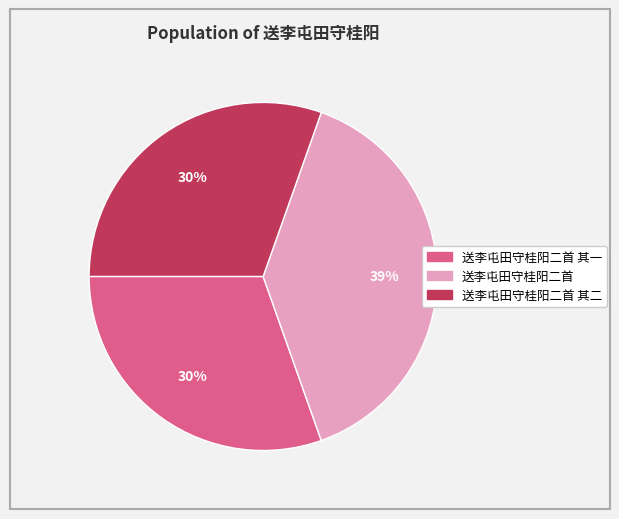

Count the number of slices in the pie.

3